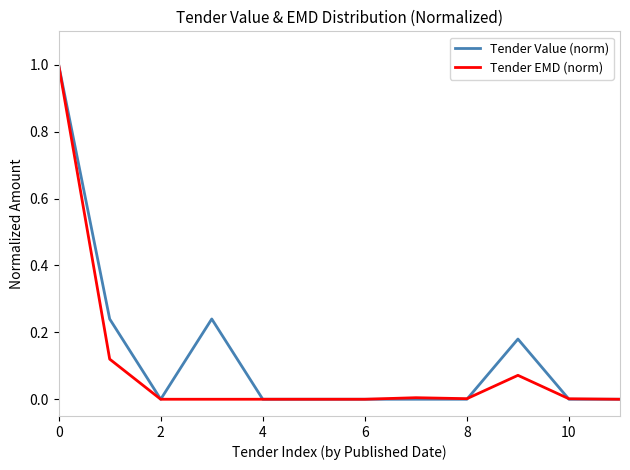

What is the maximum value for Tender Value (norm)?

1.0